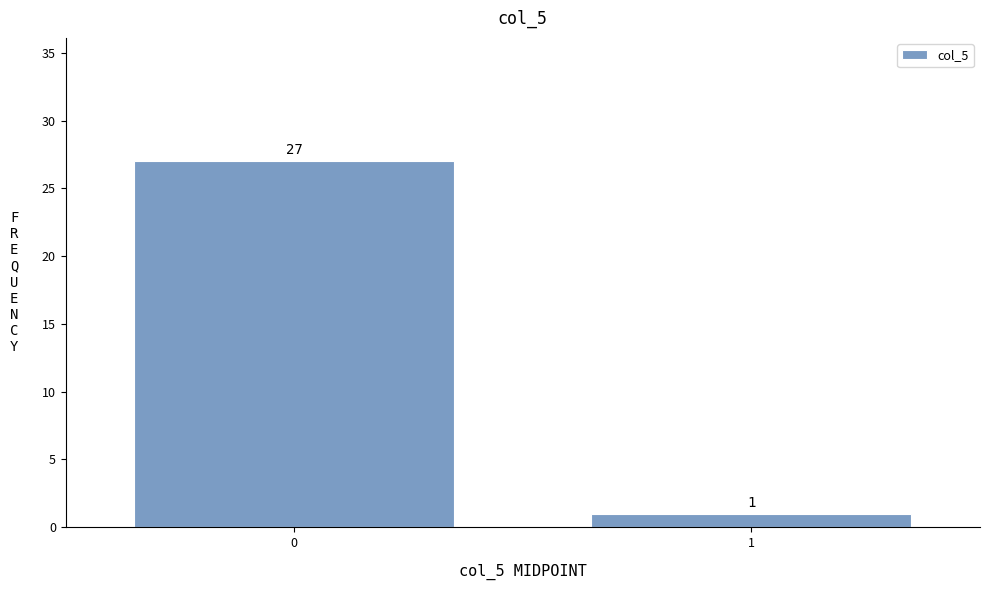

Reading right to left, transcribe all the data shown in this chart.

1=1	0=27